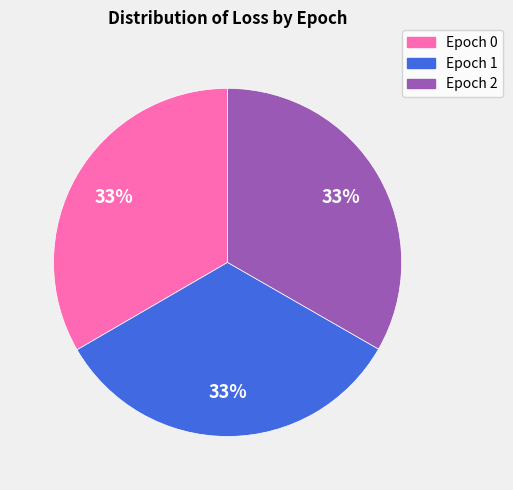

Count the number of slices in the pie.

3